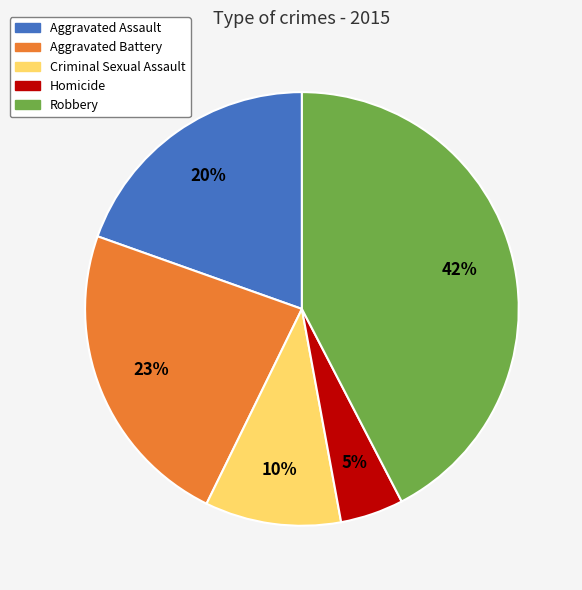

What is the largest slice in the pie chart?

Robbery